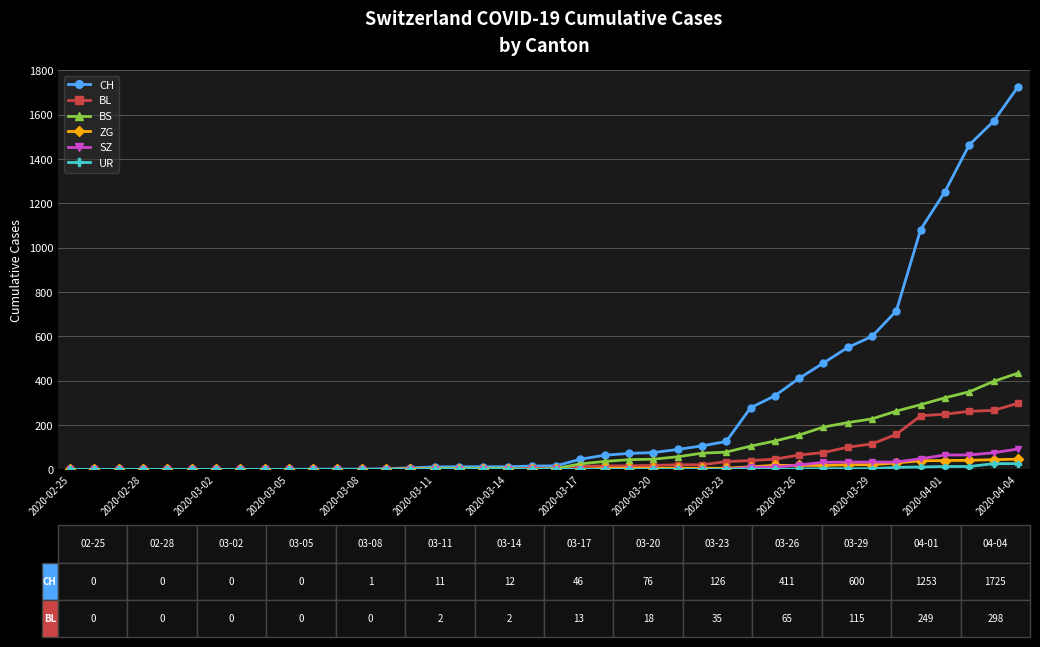

How many values in the UR series exceed 0?

12